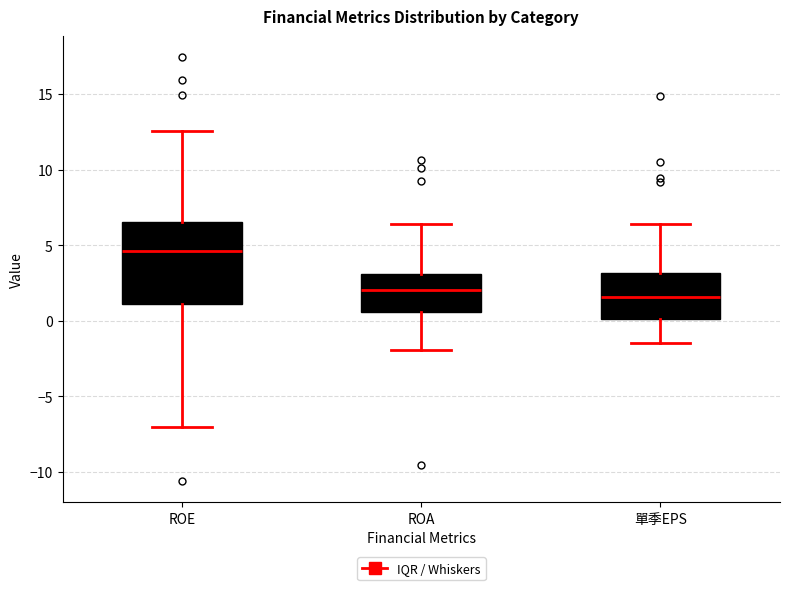

Where does the lower whisker of the box for ROE end on the y-axis? The values are not printed on the chart, so give them approximately, as read against the axis.

-7.0